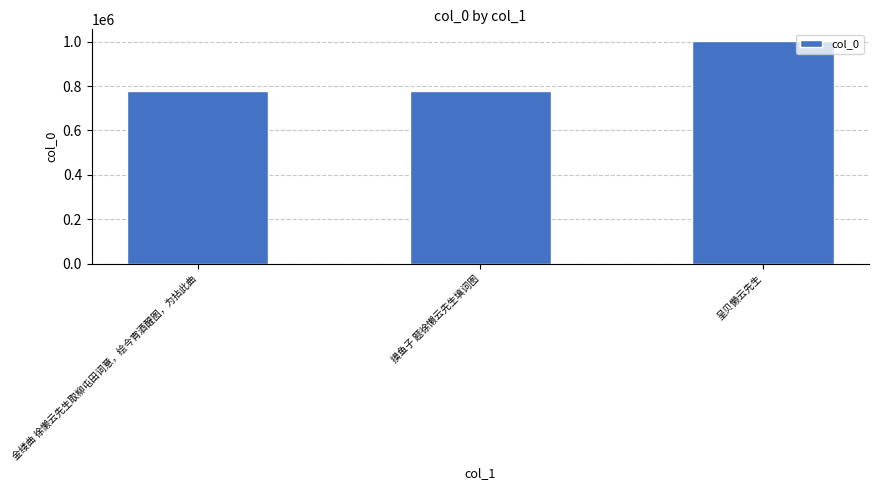

What is the sum of all values?

2564417